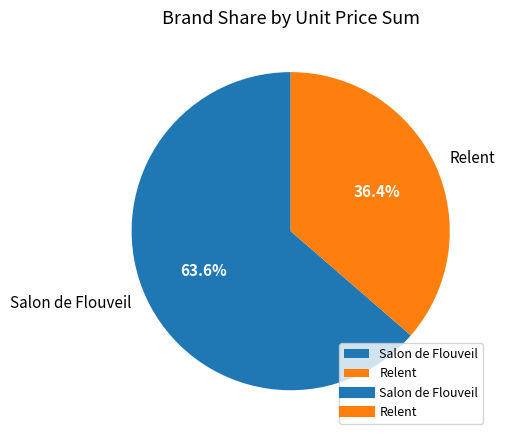

Which slice represents more than half of the pie?

Salon de Flouveil